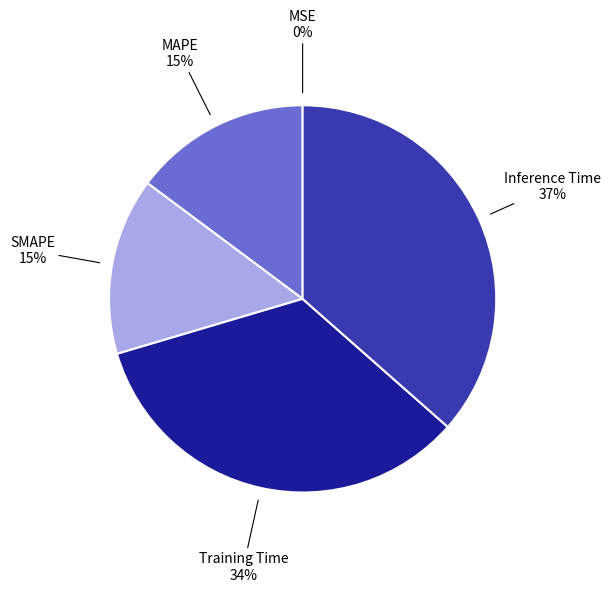

Which has a higher value, SMAPE or Inference Time?

Inference Time